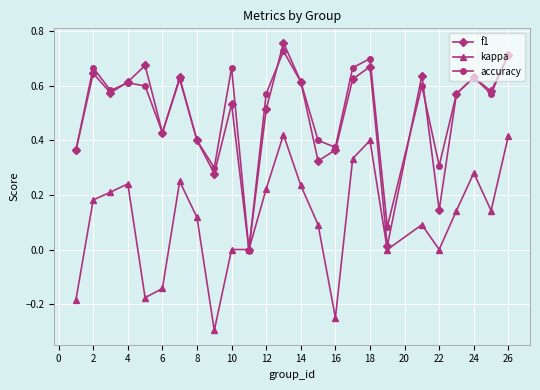

True or false: kappa has more than 2 interior local peaks.

True